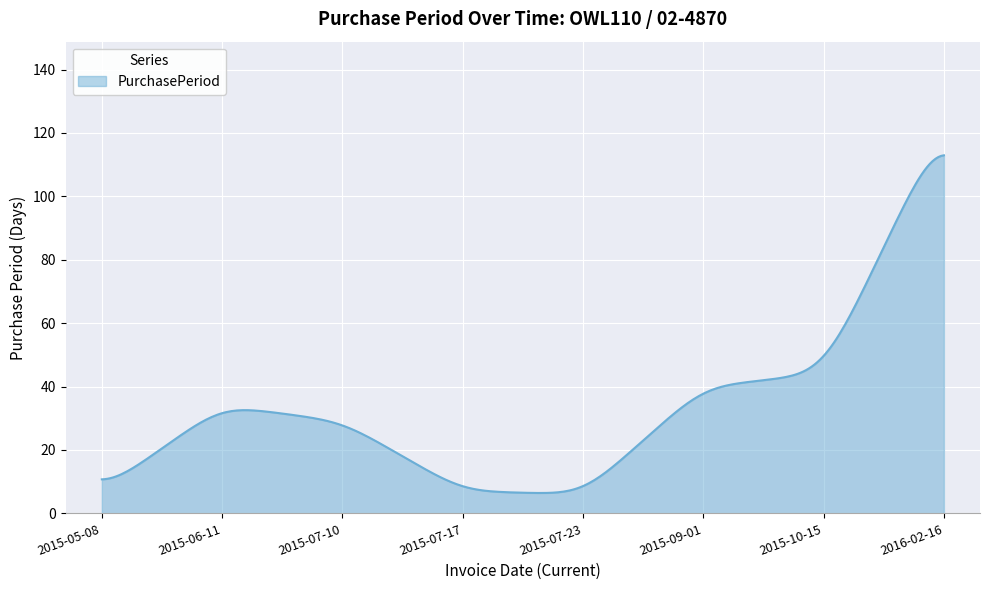

What is the greatest value displayed?

113.0